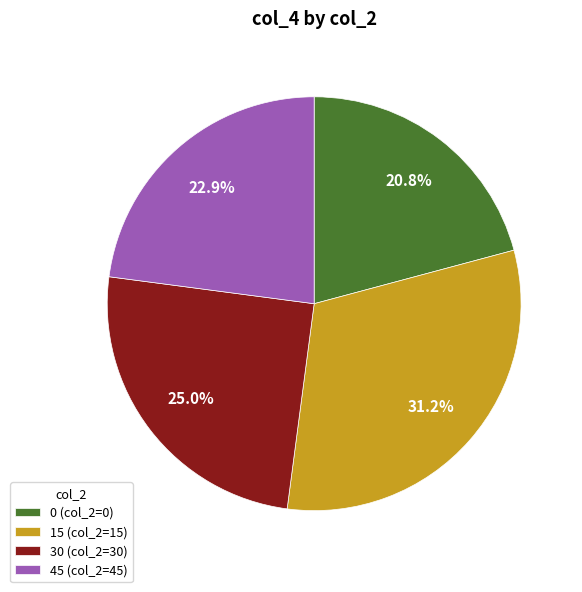

To the nearest percent, what is the difference between the 15 and 0 slice percentages?

10%